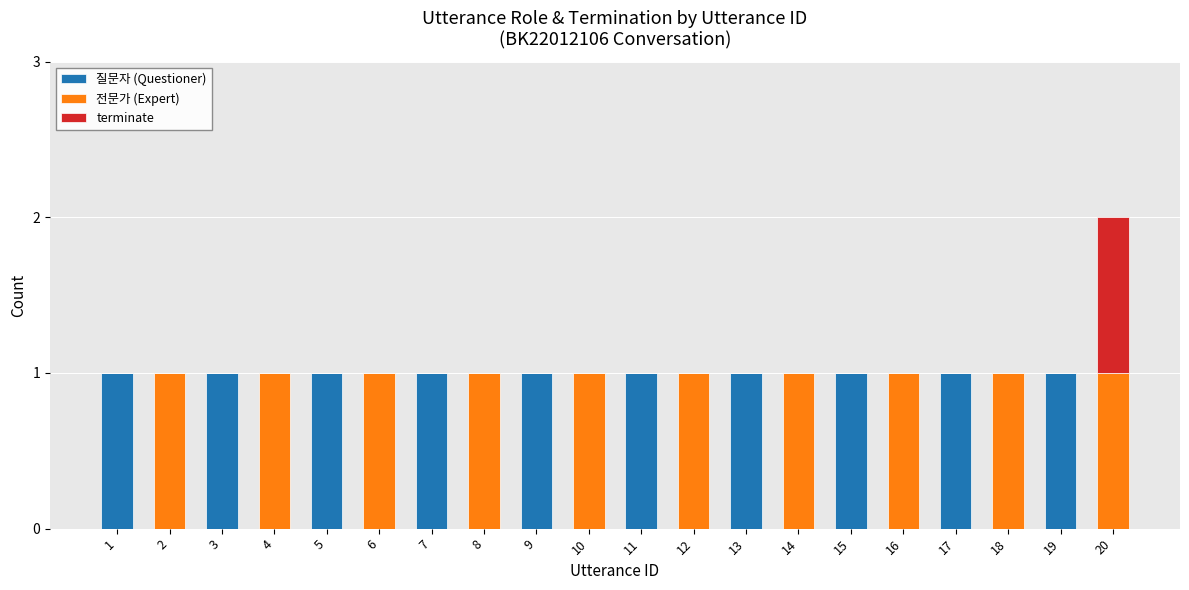

Is it true that 질문자 (Questioner) equals 1 at 13?

True